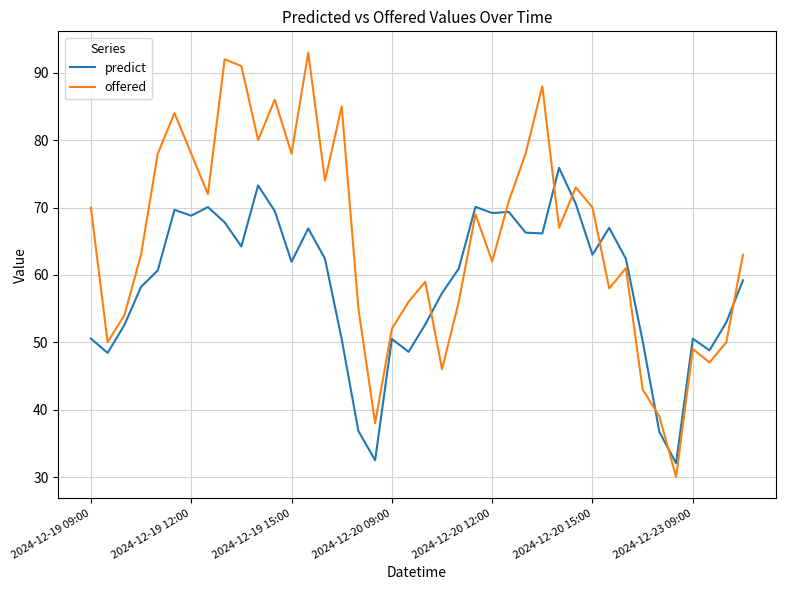

What is the difference between the maximum and minimum values in the offered series?

63.0